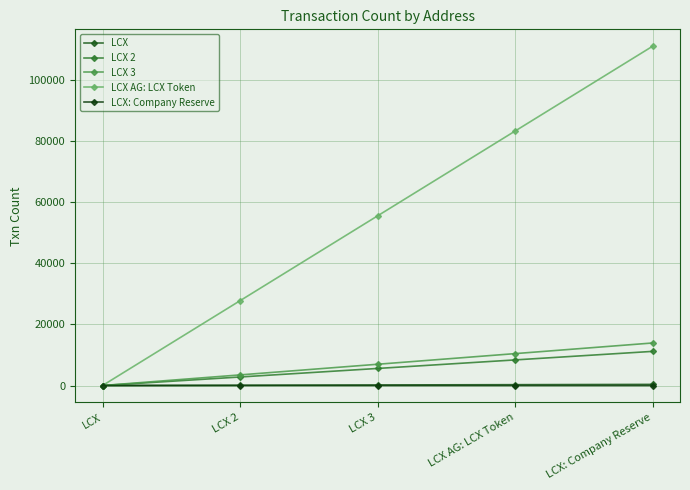

What is the total value across all series at LCX 2?

34143.0